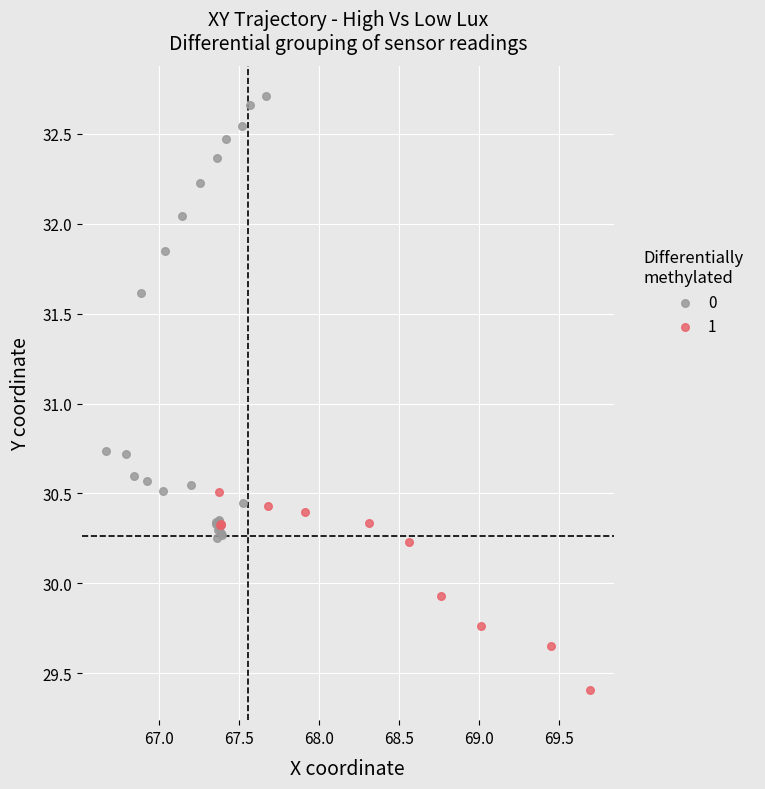

Which series reaches the maximum Y coordinate?

0